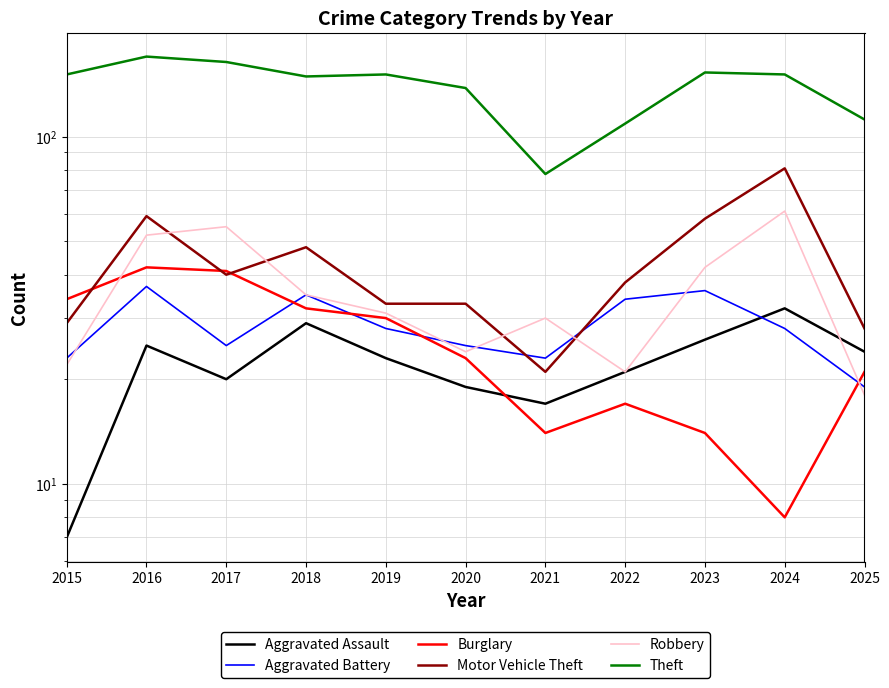

Reading left to right, transcribe all the data shown in this chart.

Aggravated Assault: 7	25	20	29	23	19	17	21	26	32	24
Aggravated Battery: 23	37	25	35	28	25	23	34	36	28	19
Burglary: 34	42	41	32	30	23	14	17	14	8	21
Motor Vehicle Theft: 29	59	40	48	33	33	21	38	58	81	28
Robbery: 22	52	55	35	31	24	30	21	42	61	18
Theft: 151	170	164	149	151	138	78	109	153	151	112